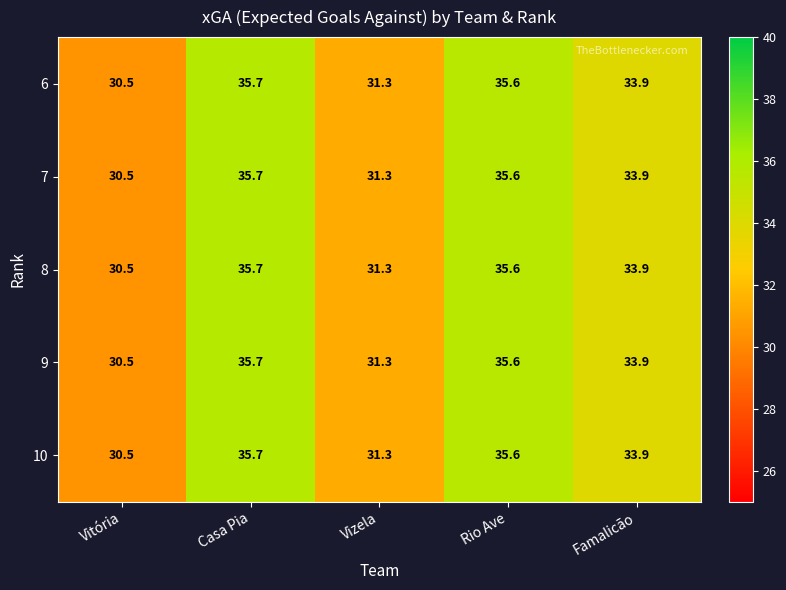

What is the maximum value shown in the chart?

35.7